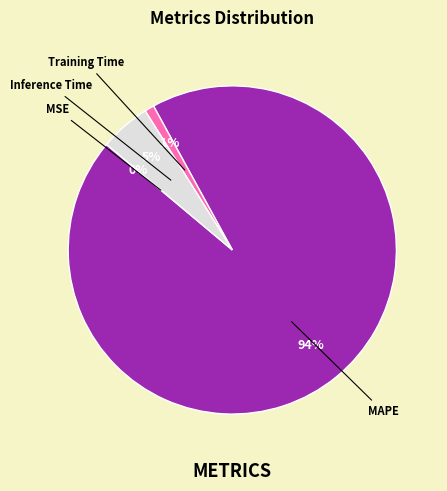

Does any single category account for the majority?

Yes